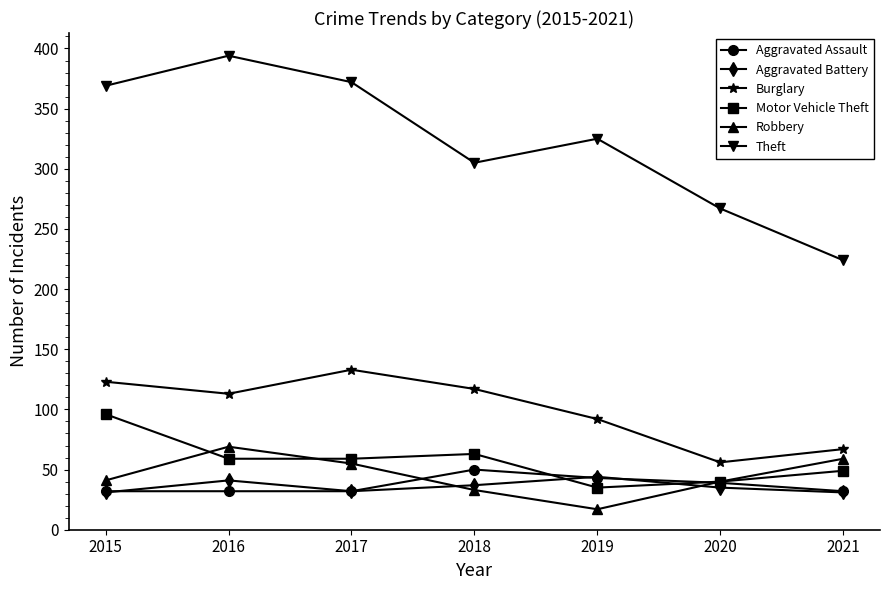

At which label does Theft first exceed 325?

2015